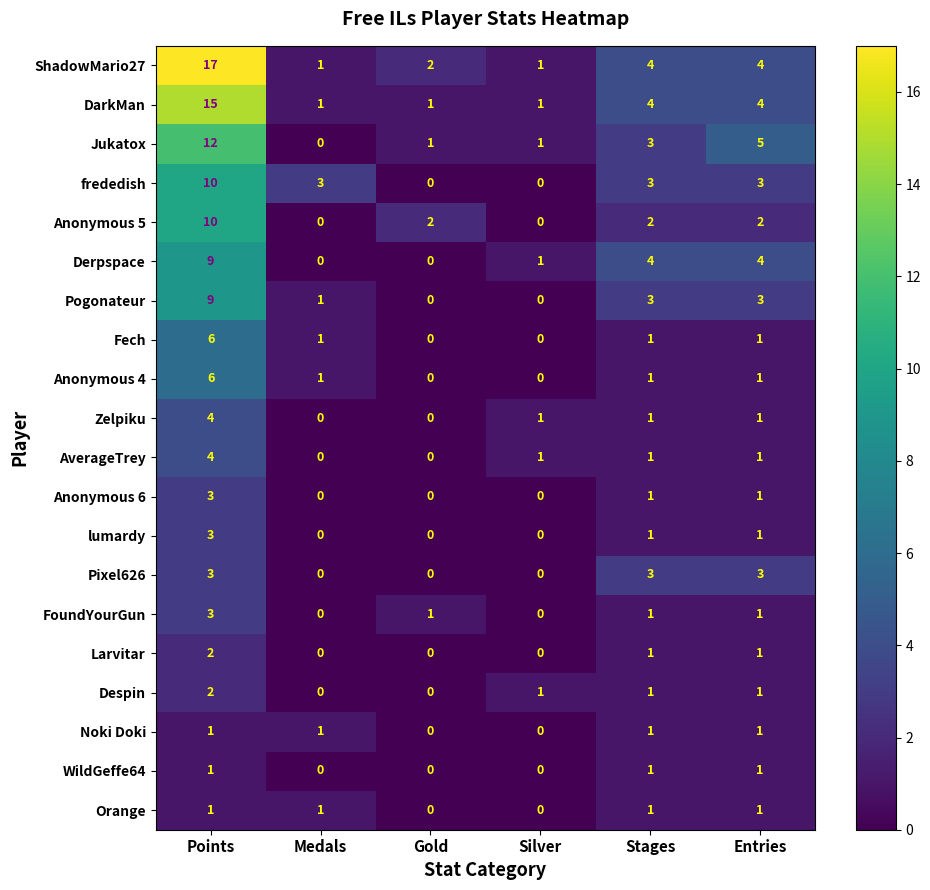

What is the spread (max minus min) of values at Silver?

1